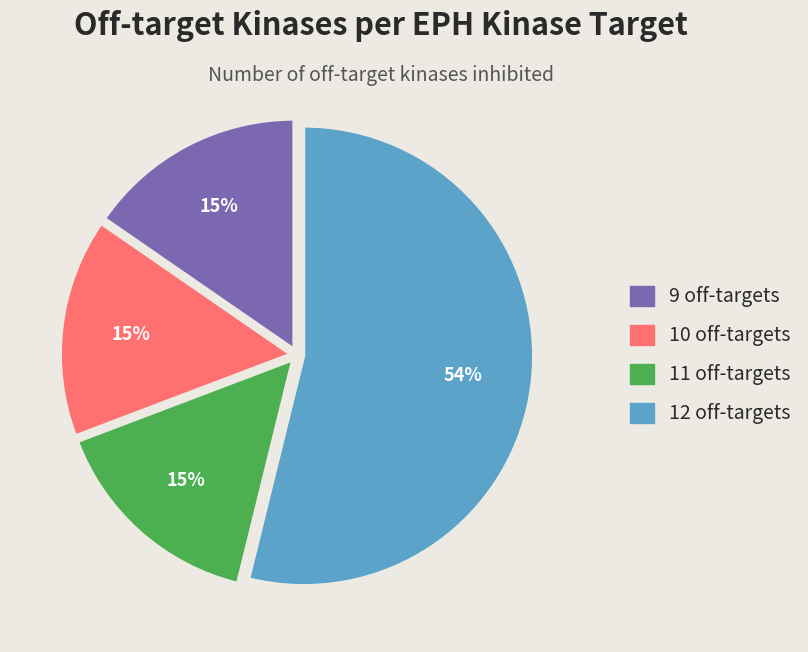

How many segments does this pie chart have?

4